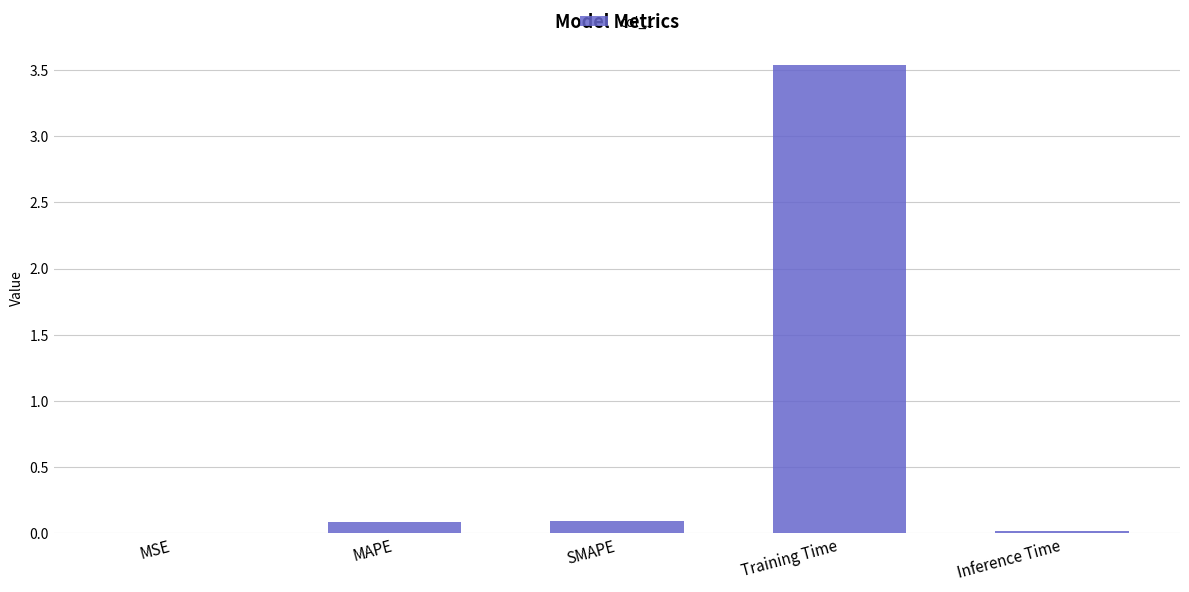

What is the average value?

0.7